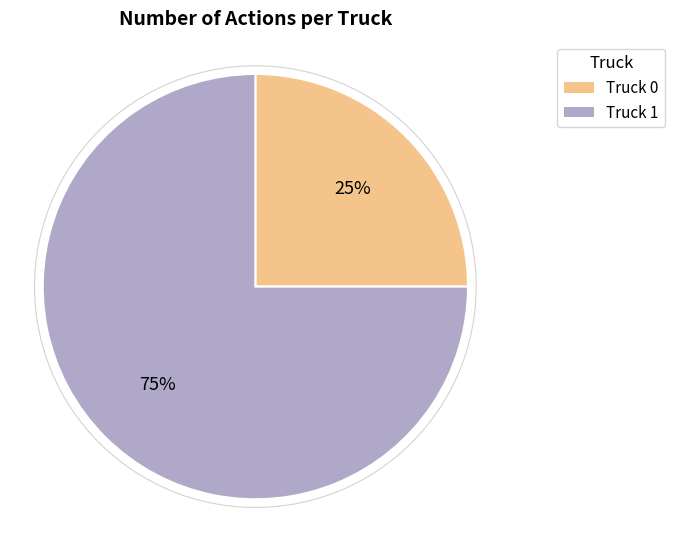

Rank the categories by value from lowest to highest.

Truck 0, Truck 1